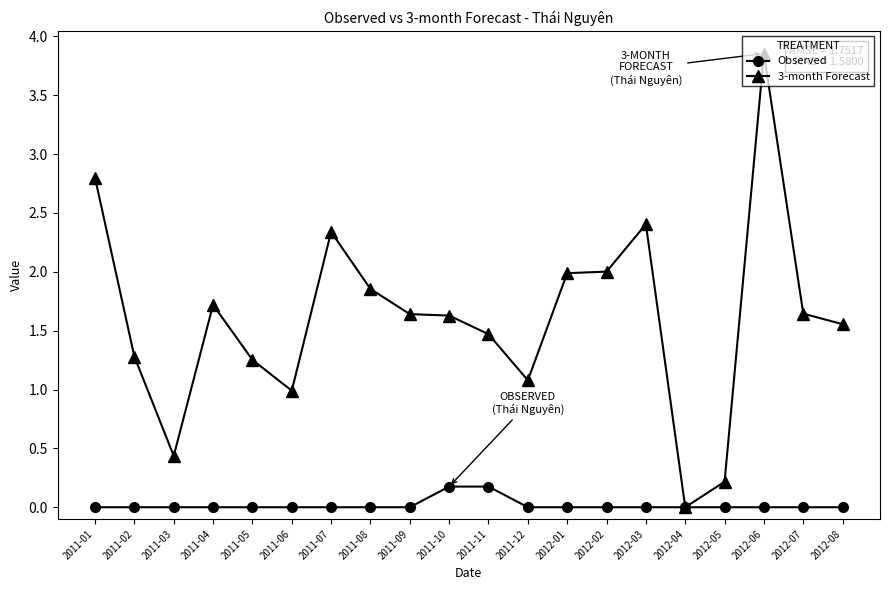

At which category does the chart reach its peak across all series?

2012-06